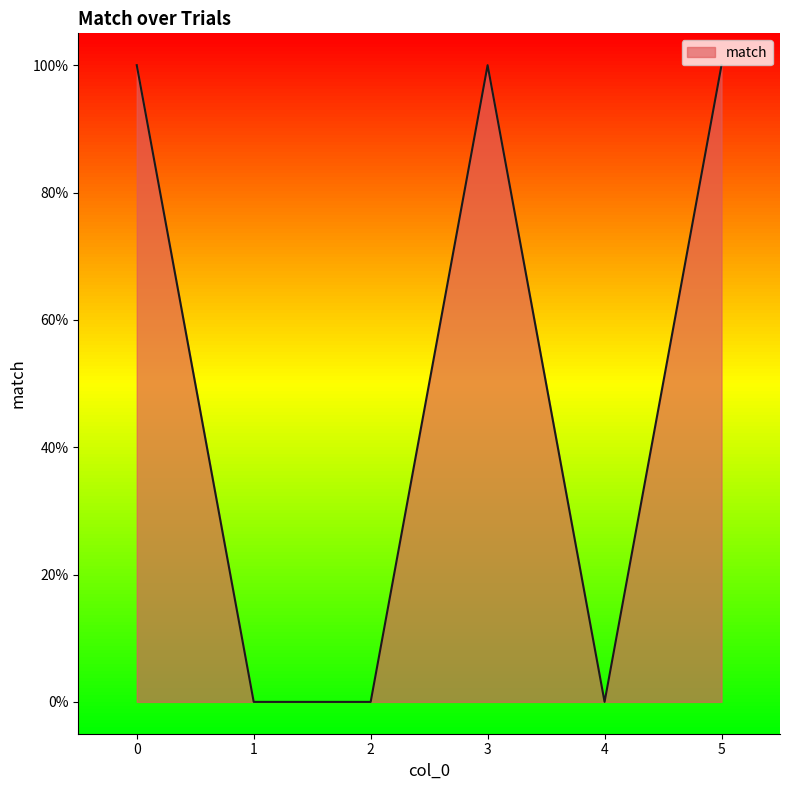

Rank the categories by value from highest to lowest.

0, 3, 5, 1, 2, 4